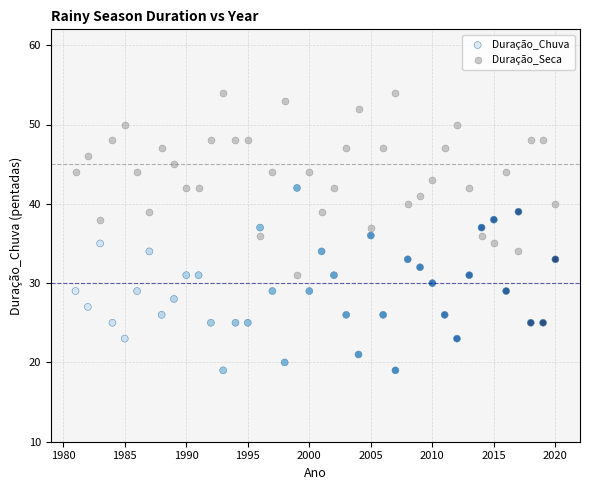

Which series contains the highest Y value?

Duração_Seca